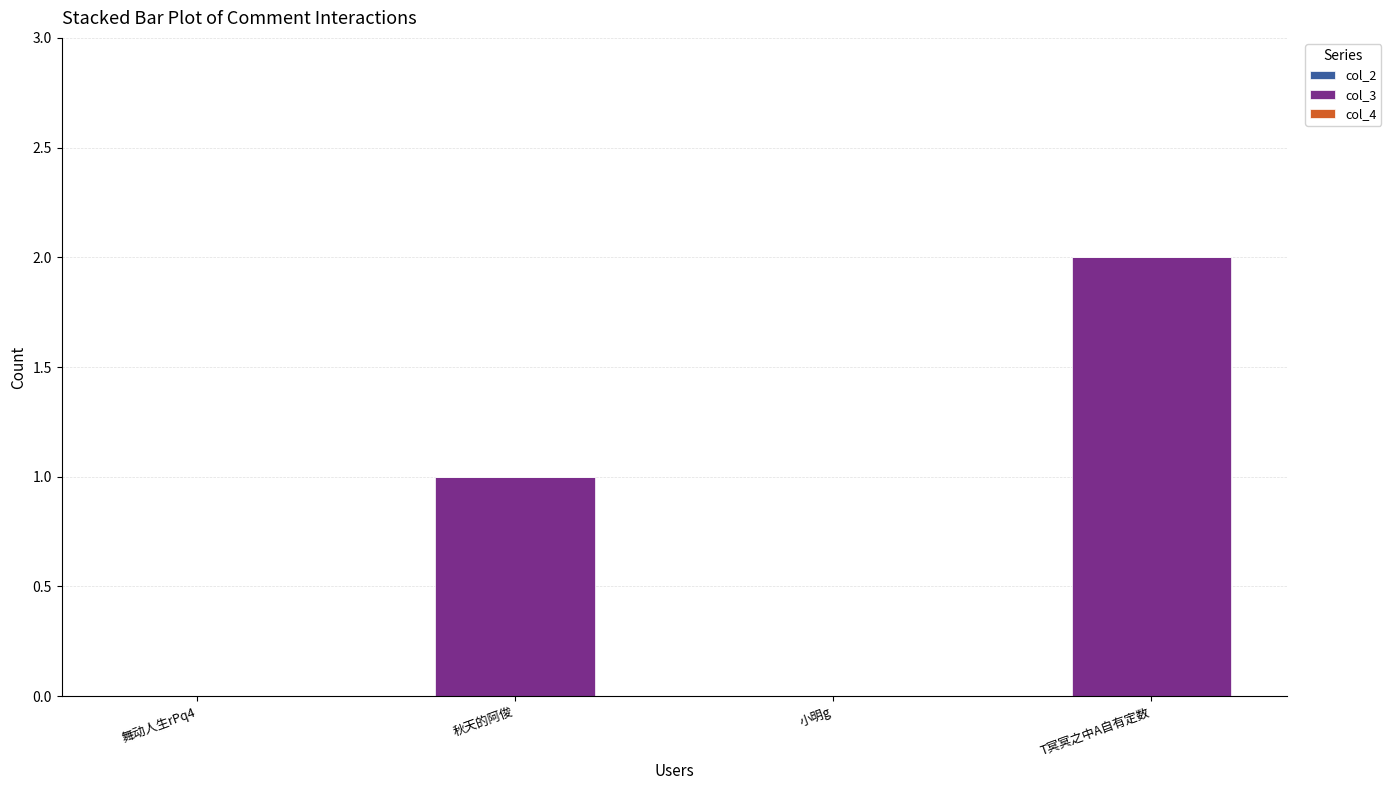

What is the change in value from 舞动人生rPq4 to 秋天的阿俊?

+1